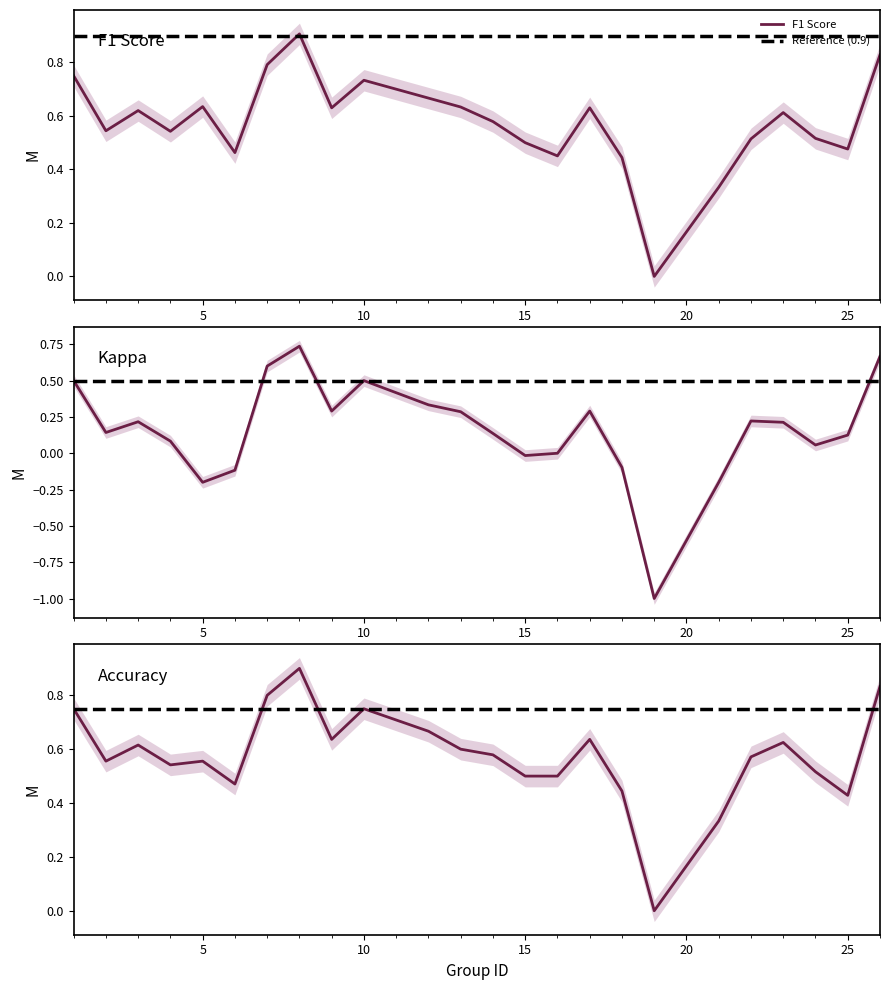

What is the maximum value for F1 Score?

0.9